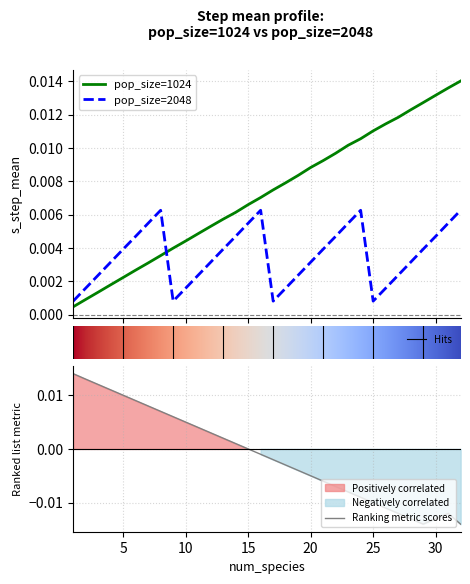

Rank the categories by pop_size_2048 value from lowest to highest.

1, 9, 17, 25, 2, 10, 18, 26, 3, 11, 19, 27, 4, 12, 20, 28, 5, 13, 21, 29, 6, 14, 22, 30, 7, 15, 23, 31, 8, 16, 24, 32